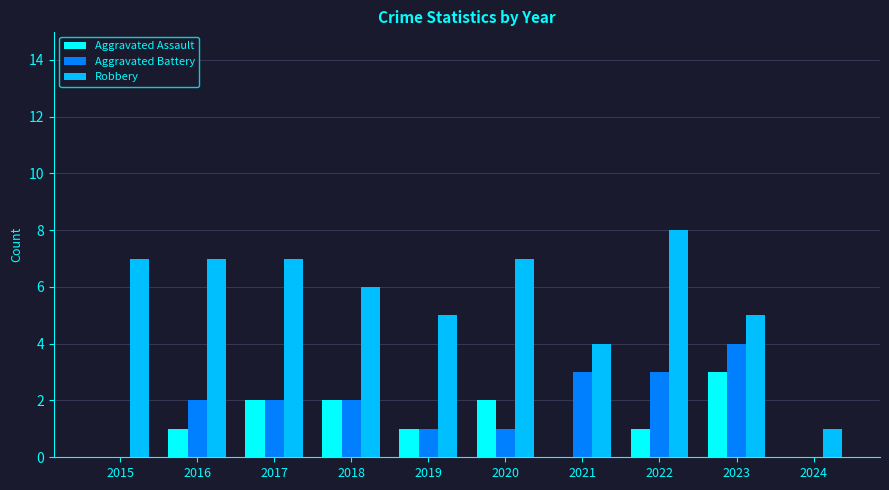

What is the sum of the Aggravated Battery values at 2023 and 2017?

6